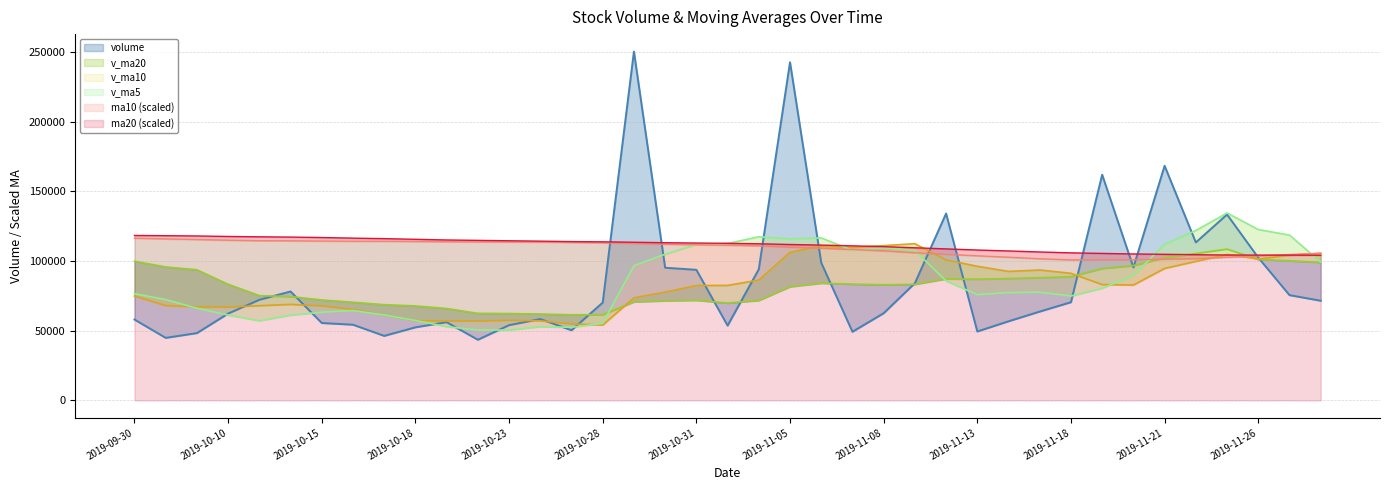

True or false: ma10 and v_ma5 cross at least once.

True